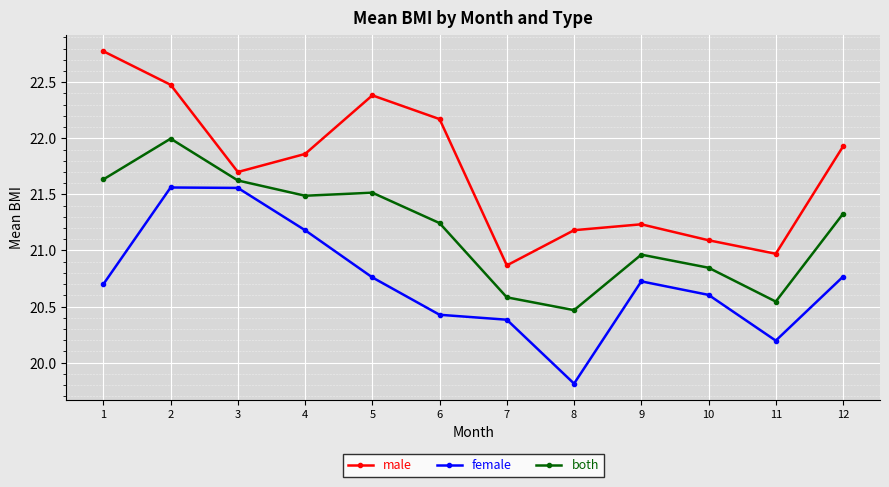

At which label is both closest to 21?

9